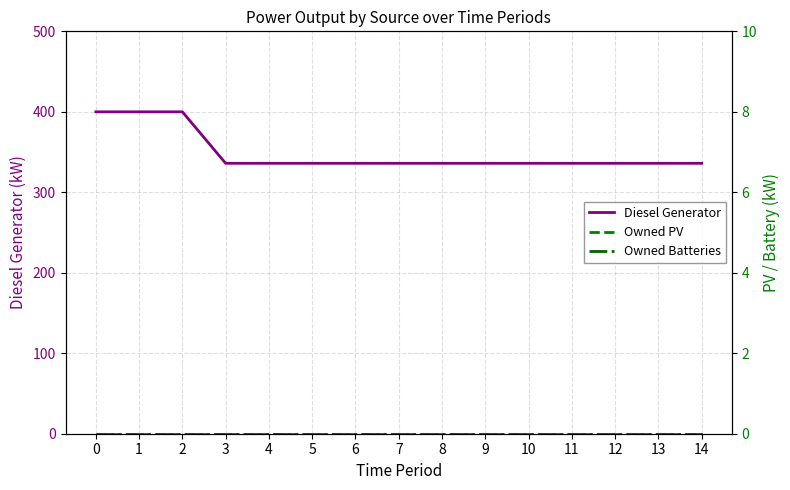

True or false: Diesel Generator and Owned PV cross at least once.

False